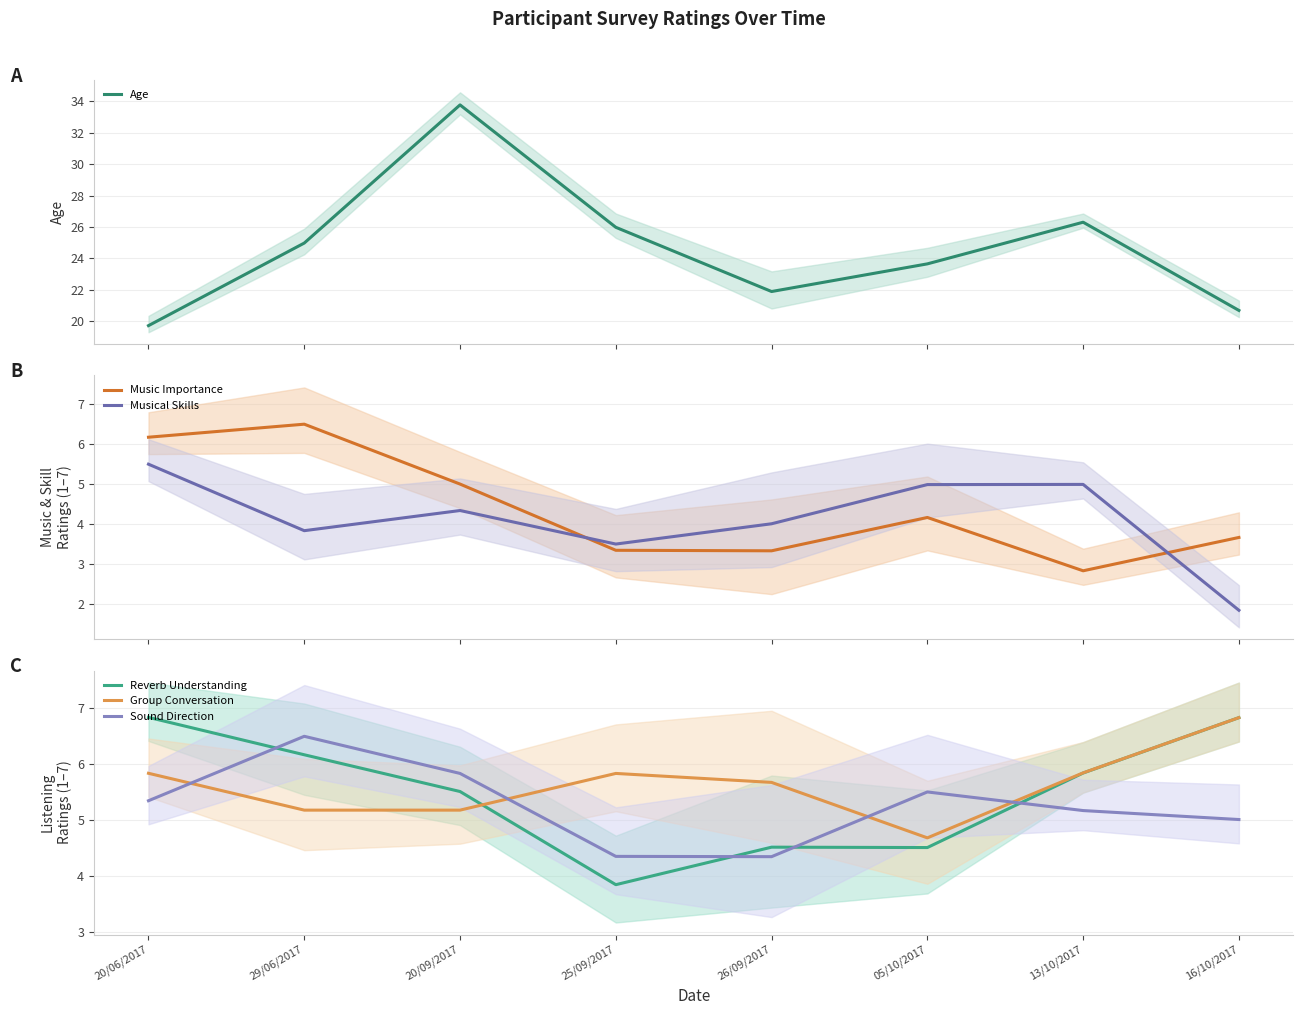

Between 20/06/2017 and 29/06/2017, which is larger?

29/06/2017